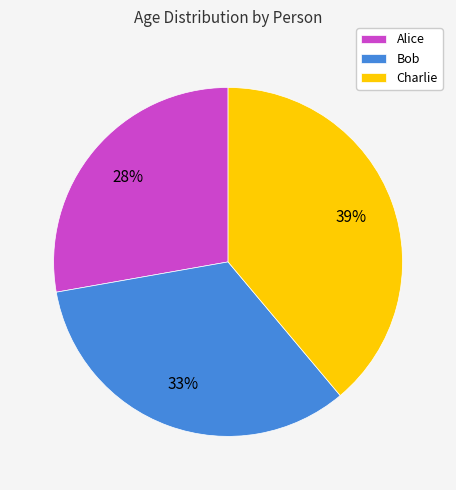

Rank the categories by value from highest to lowest.

Charlie, Bob, Alice